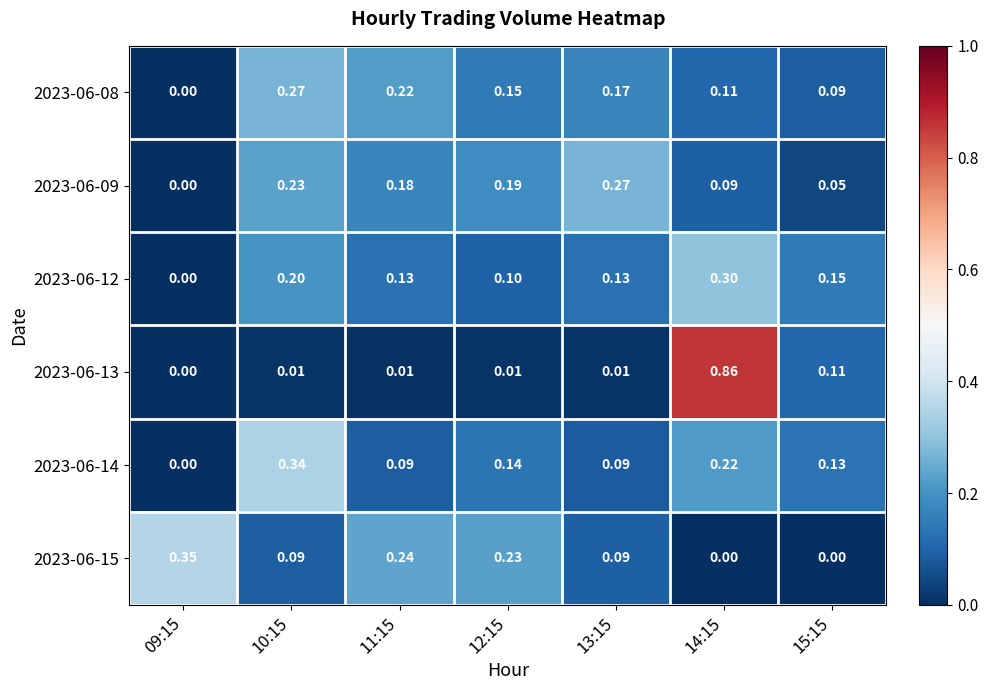

Is the value of 2023-06-13 at 11:15 greater than the value of 2023-06-14 at 11:15?

No